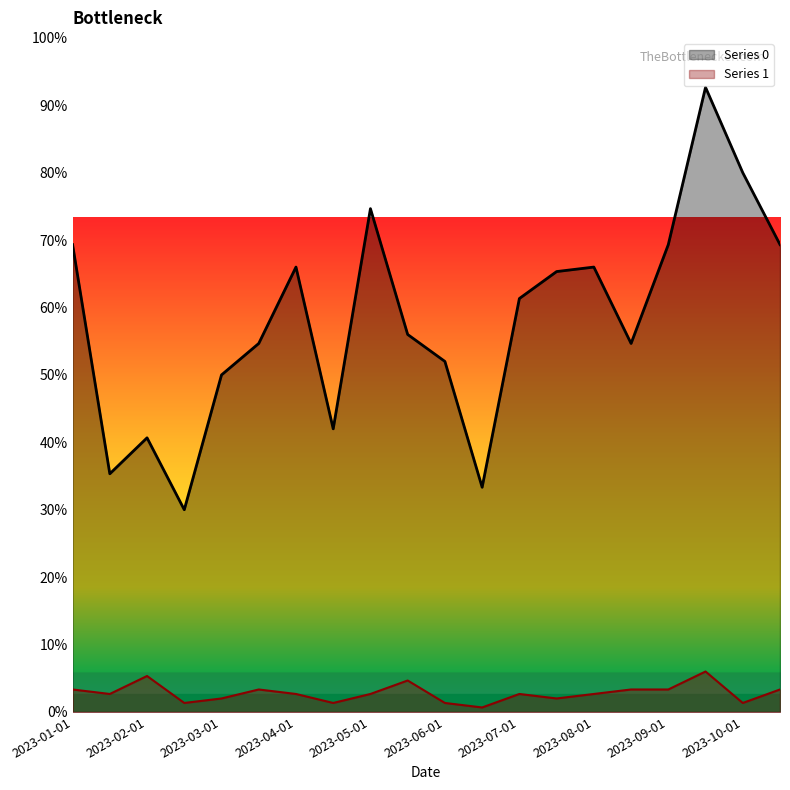

Which series has the largest range (max minus min)?

Series 0